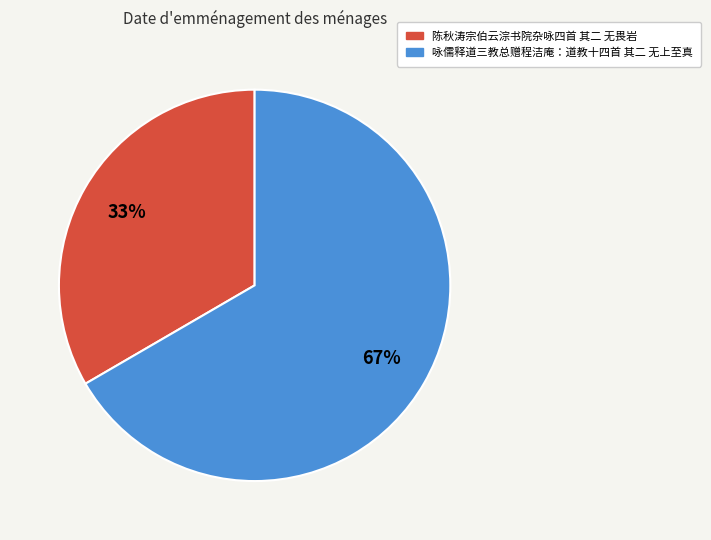

What is the ratio of the value at 陈秋涛宗伯云淙书院杂咏四首 其二 无畏岩 to the value at 咏儒释道三教总赠程洁庵：道教十四首 其二 无上至真?

0.5